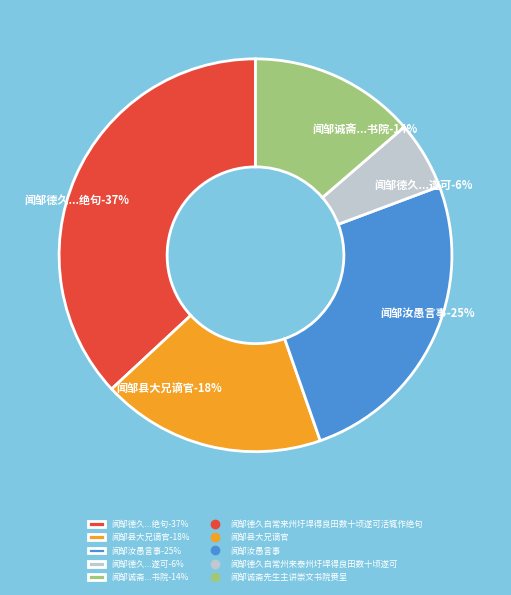

Do 闻邹诚斋先生主讲崇文书院赉呈 and 闻邹德久自常来州圩垾得良田数十顷遂可活辄作绝句 together represent more than half of the pie?

Yes